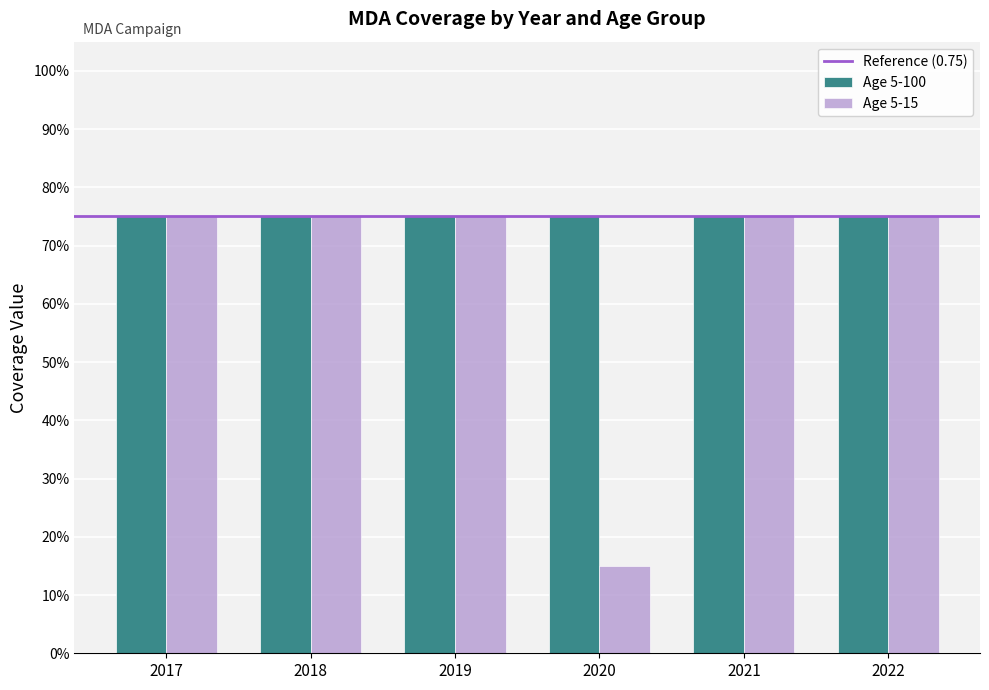

Does the chart contain any negative values?

No